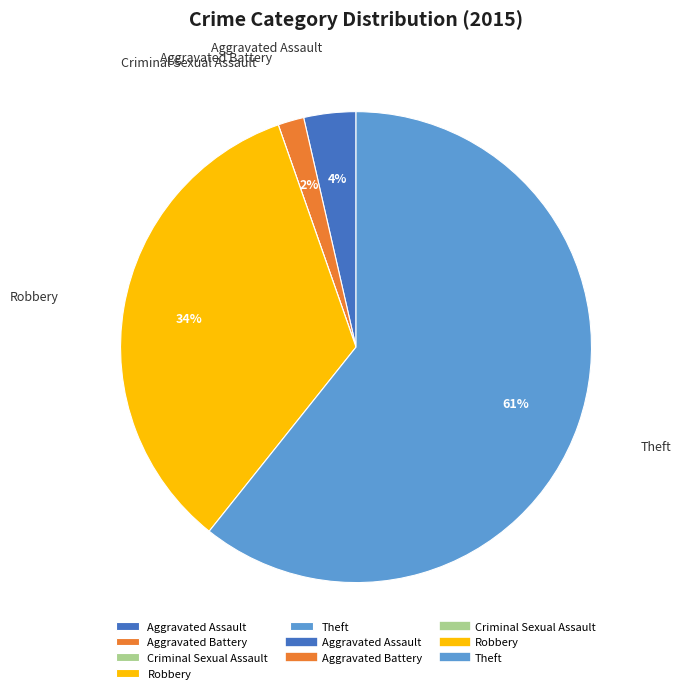

Is the sum of Robbery and Aggravated Battery greater than half?

No